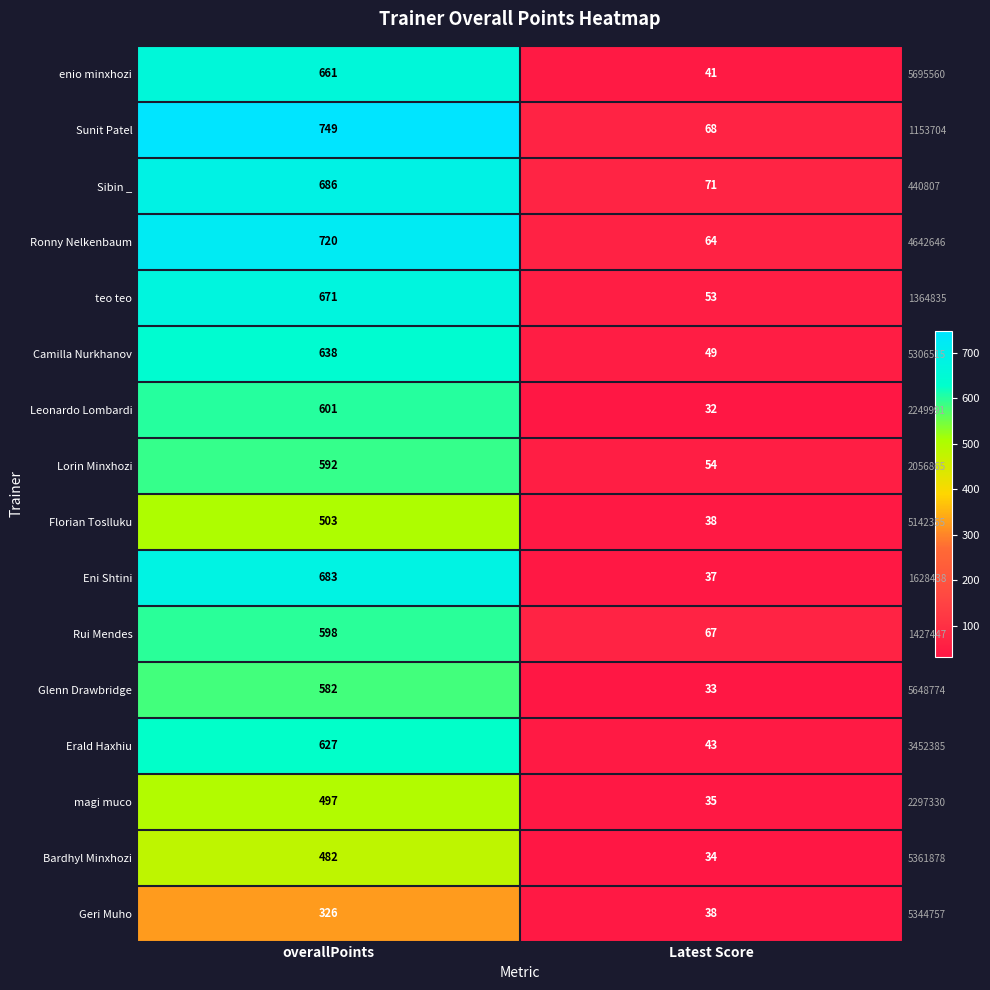

Rank the series by their maximum value, from lowest to highest.

Geri Muho, Bardhyl Minxhozi, magi muco, Florian Toslluku, Glenn Drawbridge, Lorin Minxhozi, Rui Mendes, Leonardo Lombardi, Erald Haxhiu, Camilla Nurkhanov, enio minxhozi, teo teo, Eni Shtini, Sibin _, Ronny Nelkenbaum, Sunit Patel